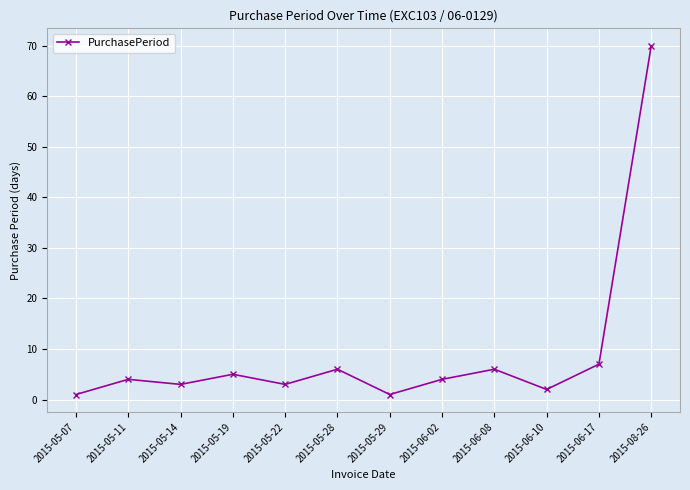

What is the label of the 4th point from the left?

2015-05-19